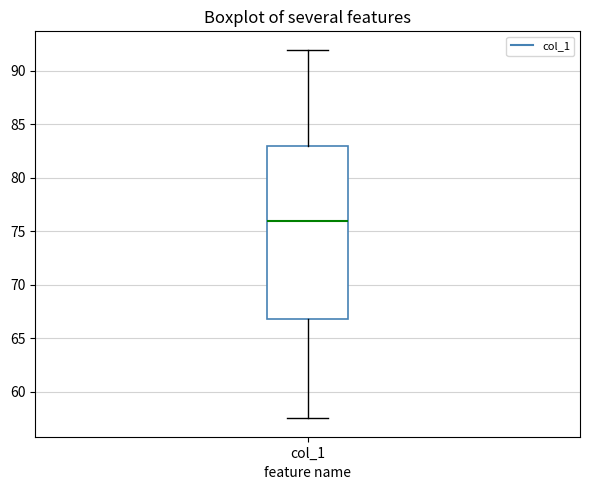

Where does the median line of the box for col_1 sit on the y-axis? The values are not printed on the chart, so give them approximately, as read against the axis.

76.0